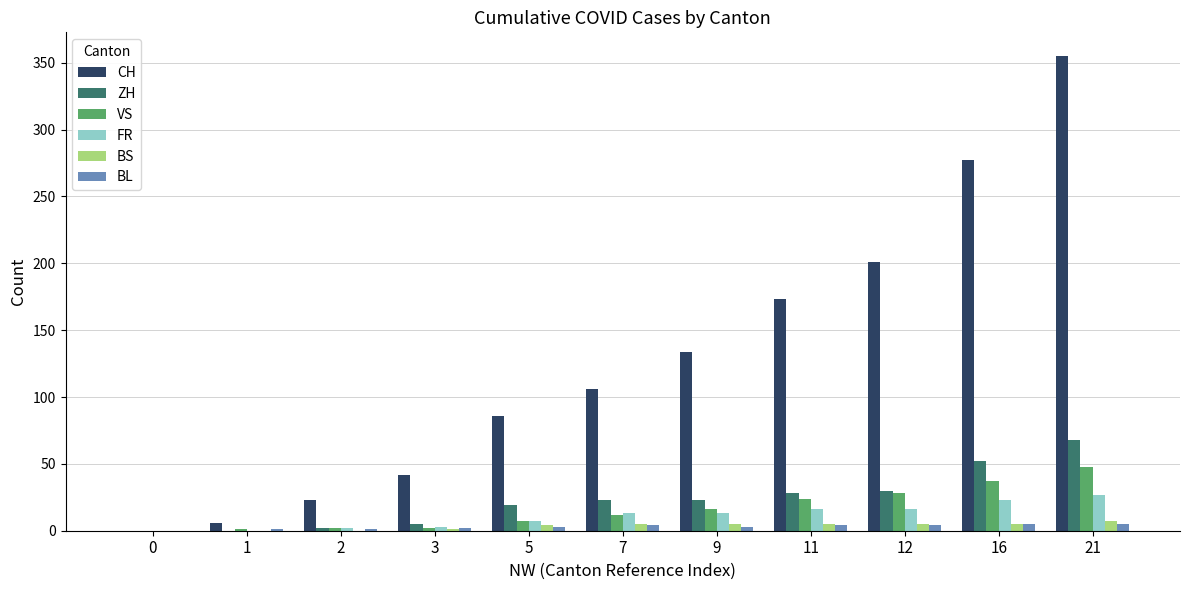

The value of BS at 16 is 5. True or false?

True